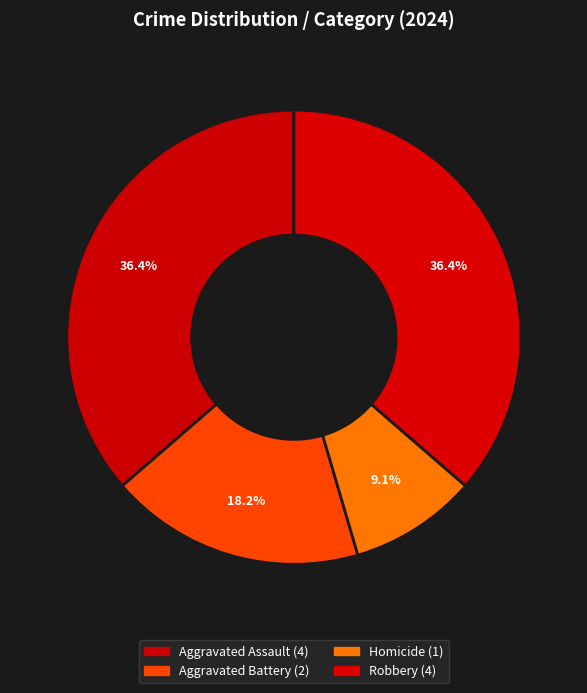

Between Aggravated Assault and Aggravated Battery, which is larger?

Aggravated Assault